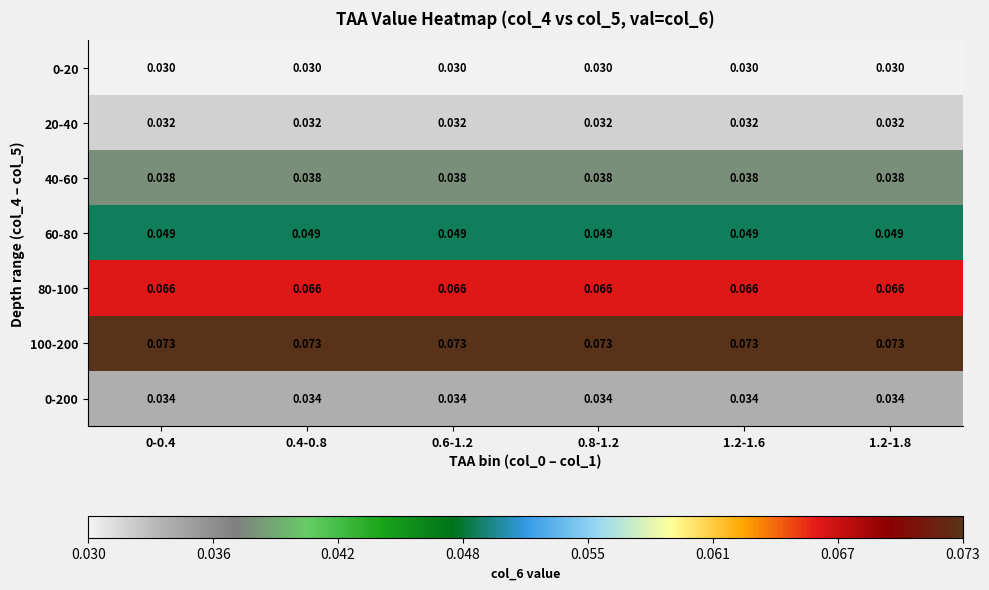

Count the number of data series in this chart.

7